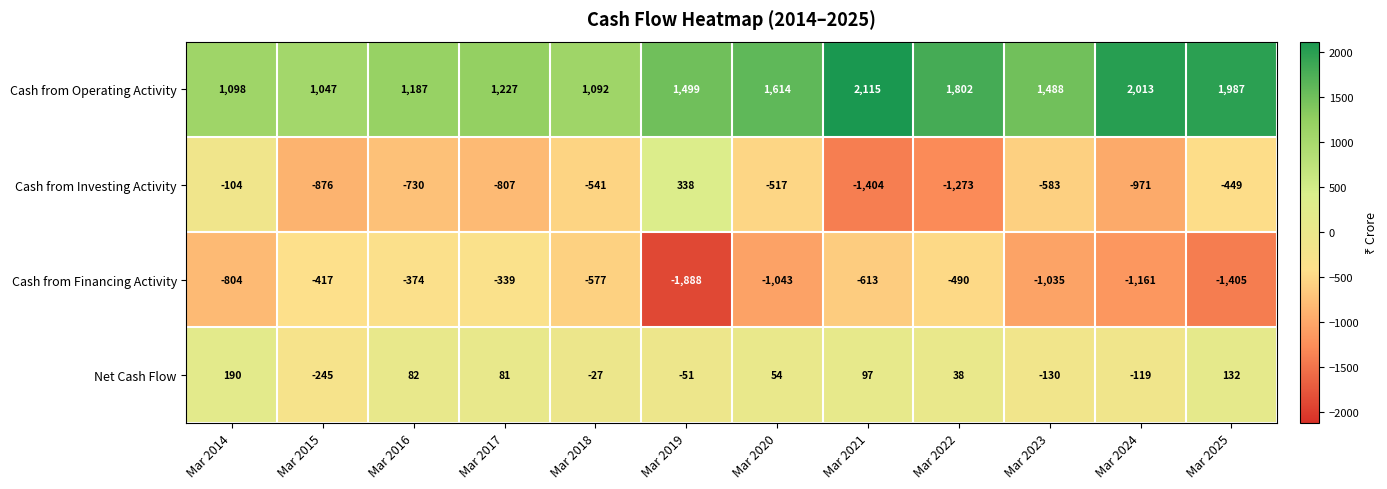

Is it true that Net Cash Flow equals -245 at Mar 2015?

True